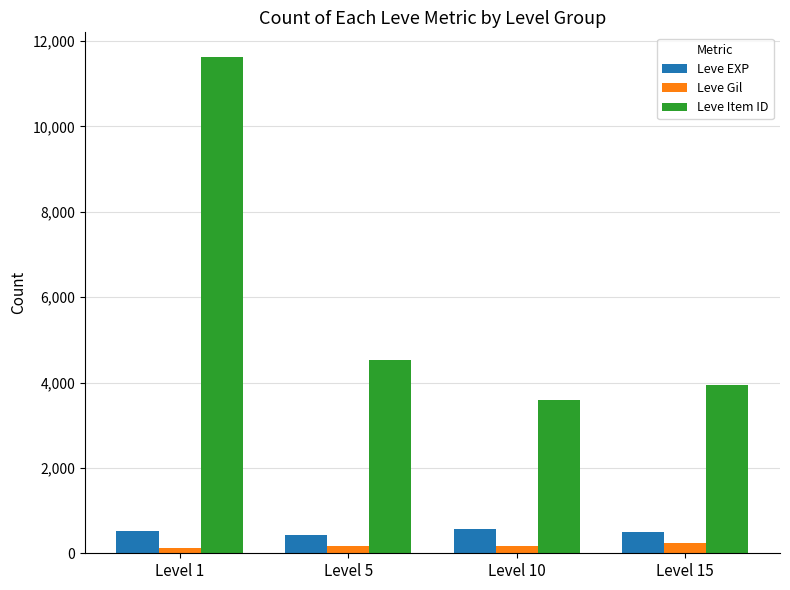

Count the number of categories in the chart.

4